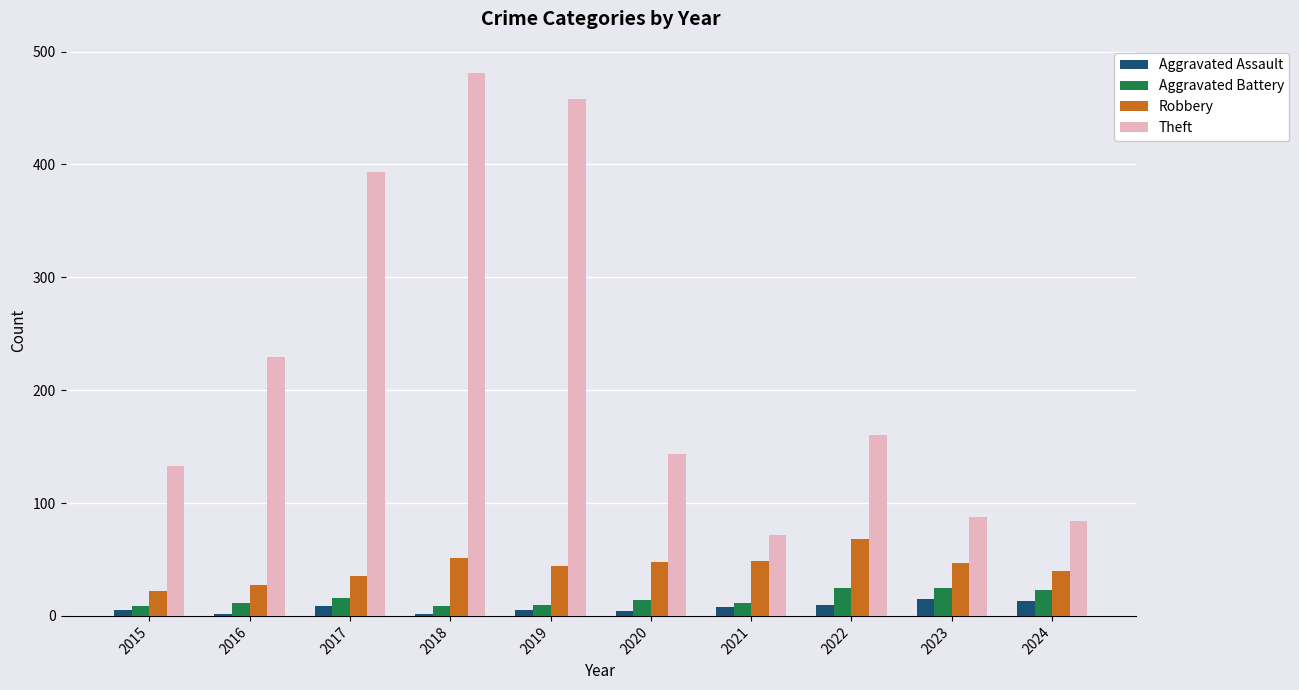

At which category is the sum across all series the highest?

2018